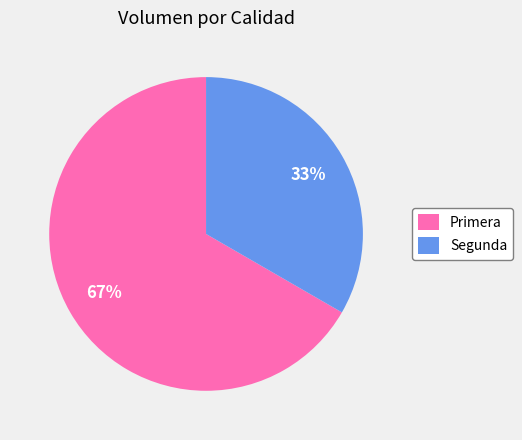

To the nearest percent, what is the combined percentage of Primera and Segunda?

100%